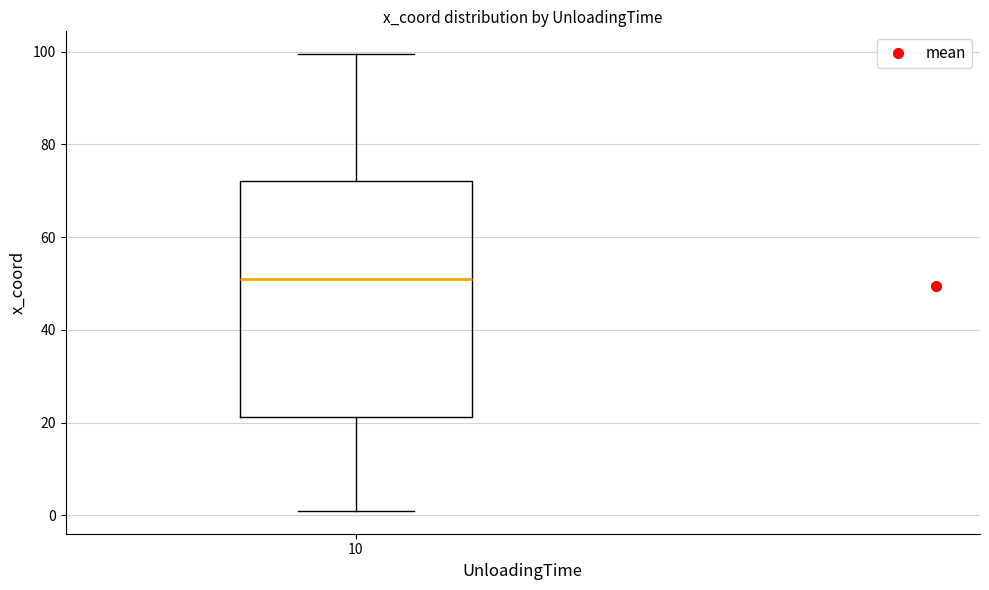

Where is the lower edge of the box at x = 10 on the y-axis? The values are not printed on the chart, so give them approximately, as read against the axis.

22